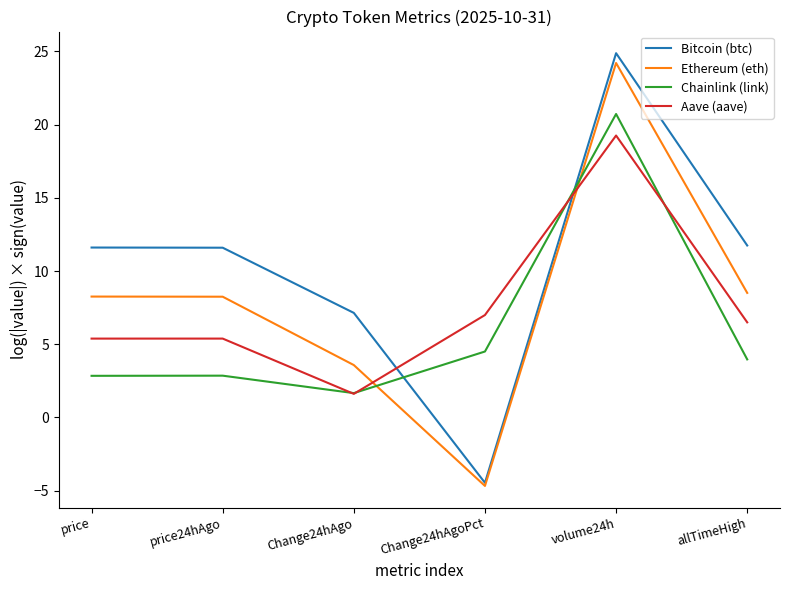

What position from the left is allTimeHigh?

6